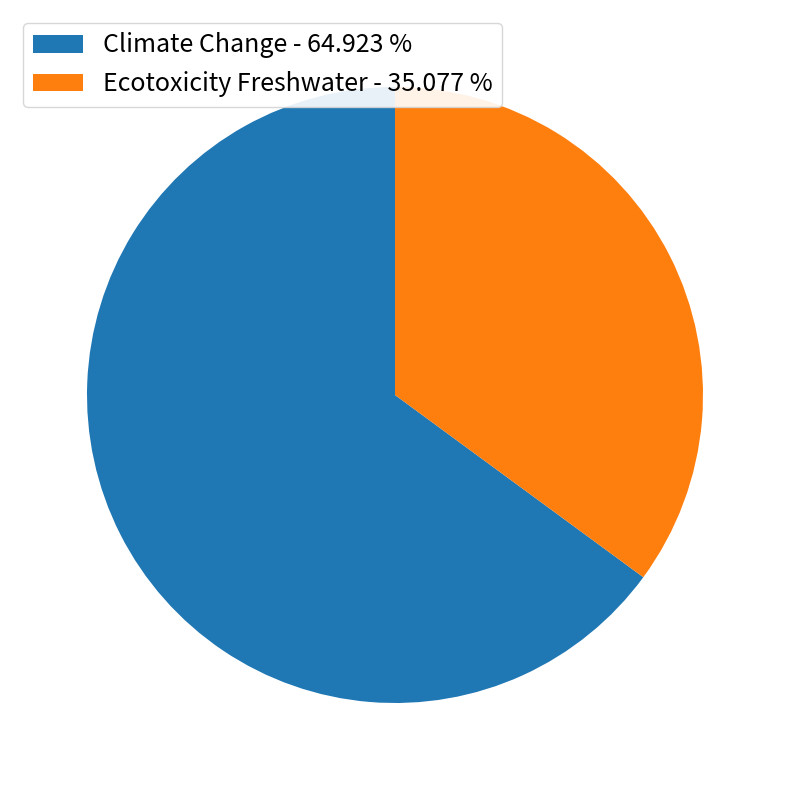

What is the smallest slice in the pie chart?

Ecotoxicity Freshwater - 35.077 %